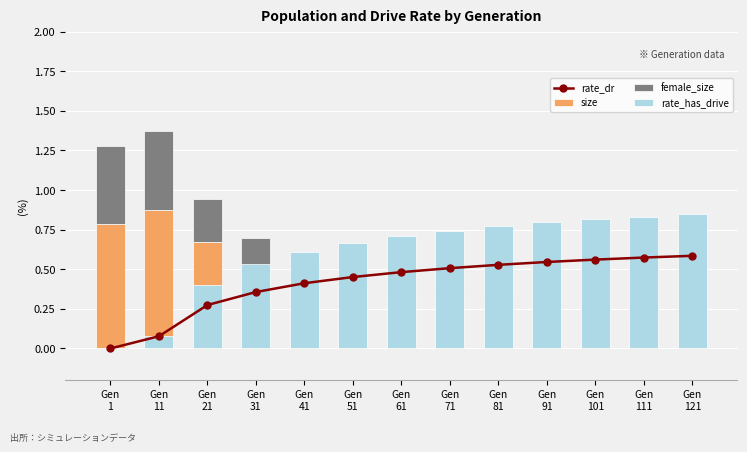

Which series has the largest range (max minus min)?

rate_has_drive